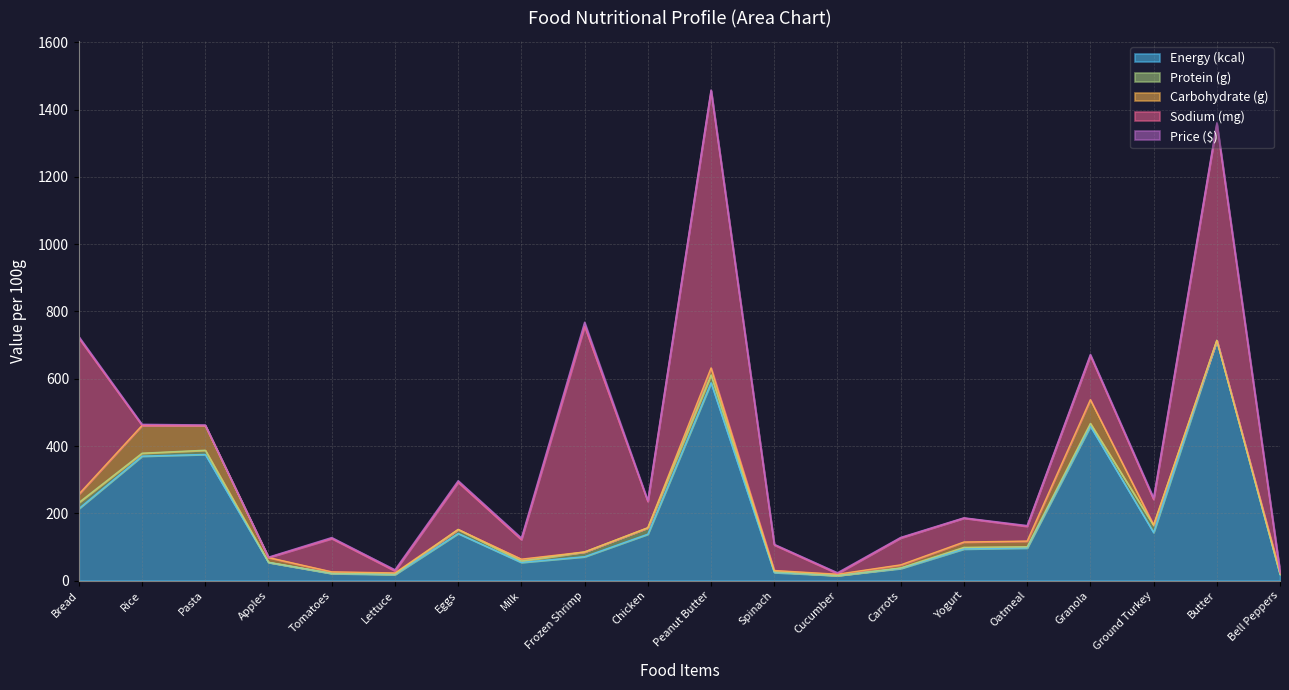

How many lines are shown in the chart?

5